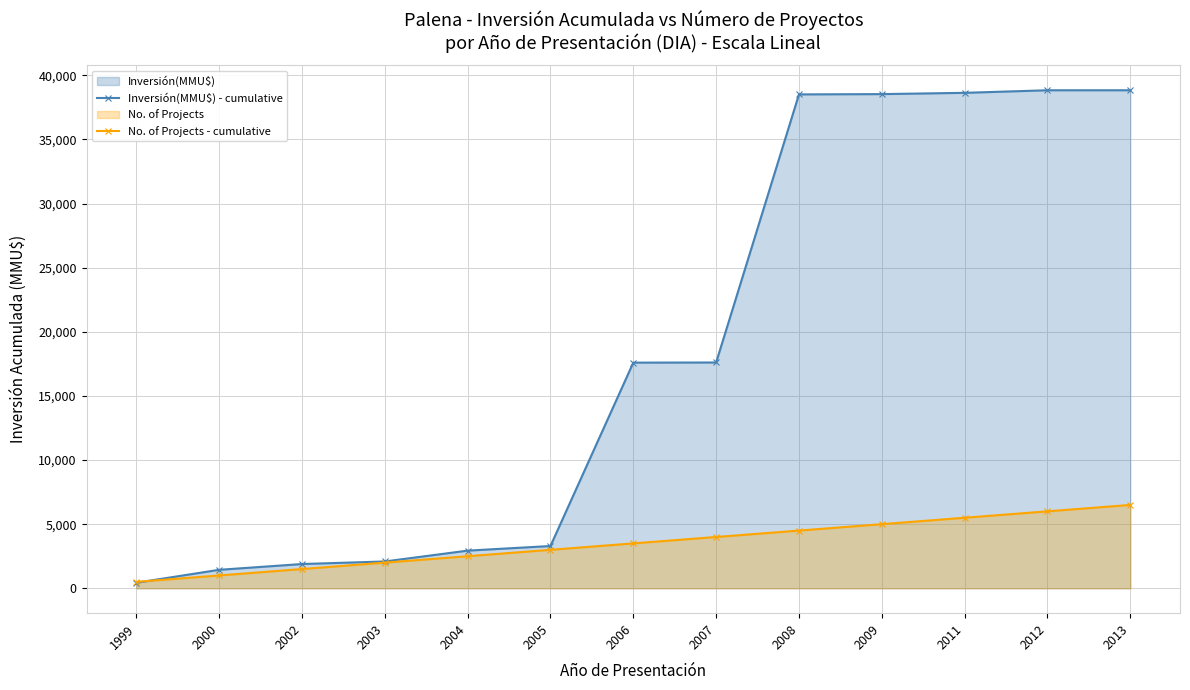

How many lines are shown in the chart?

2